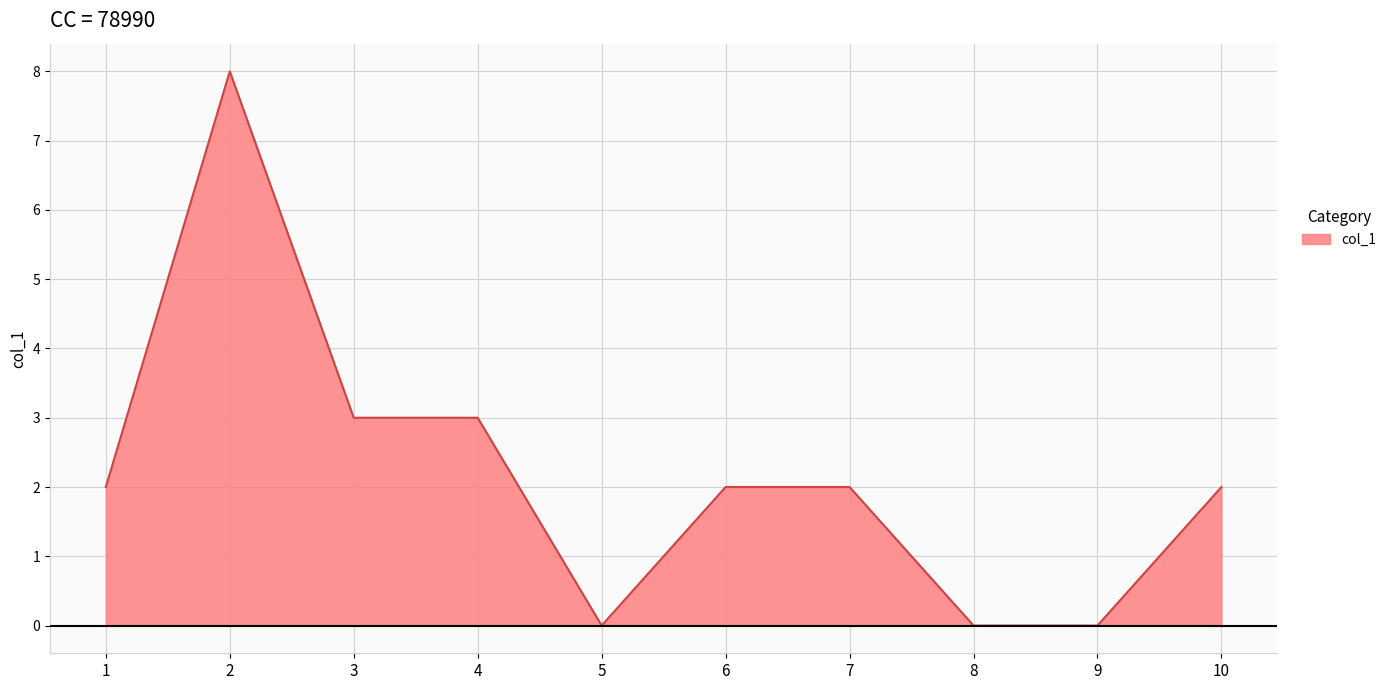

What is the change in value from 2 to 9?

-8